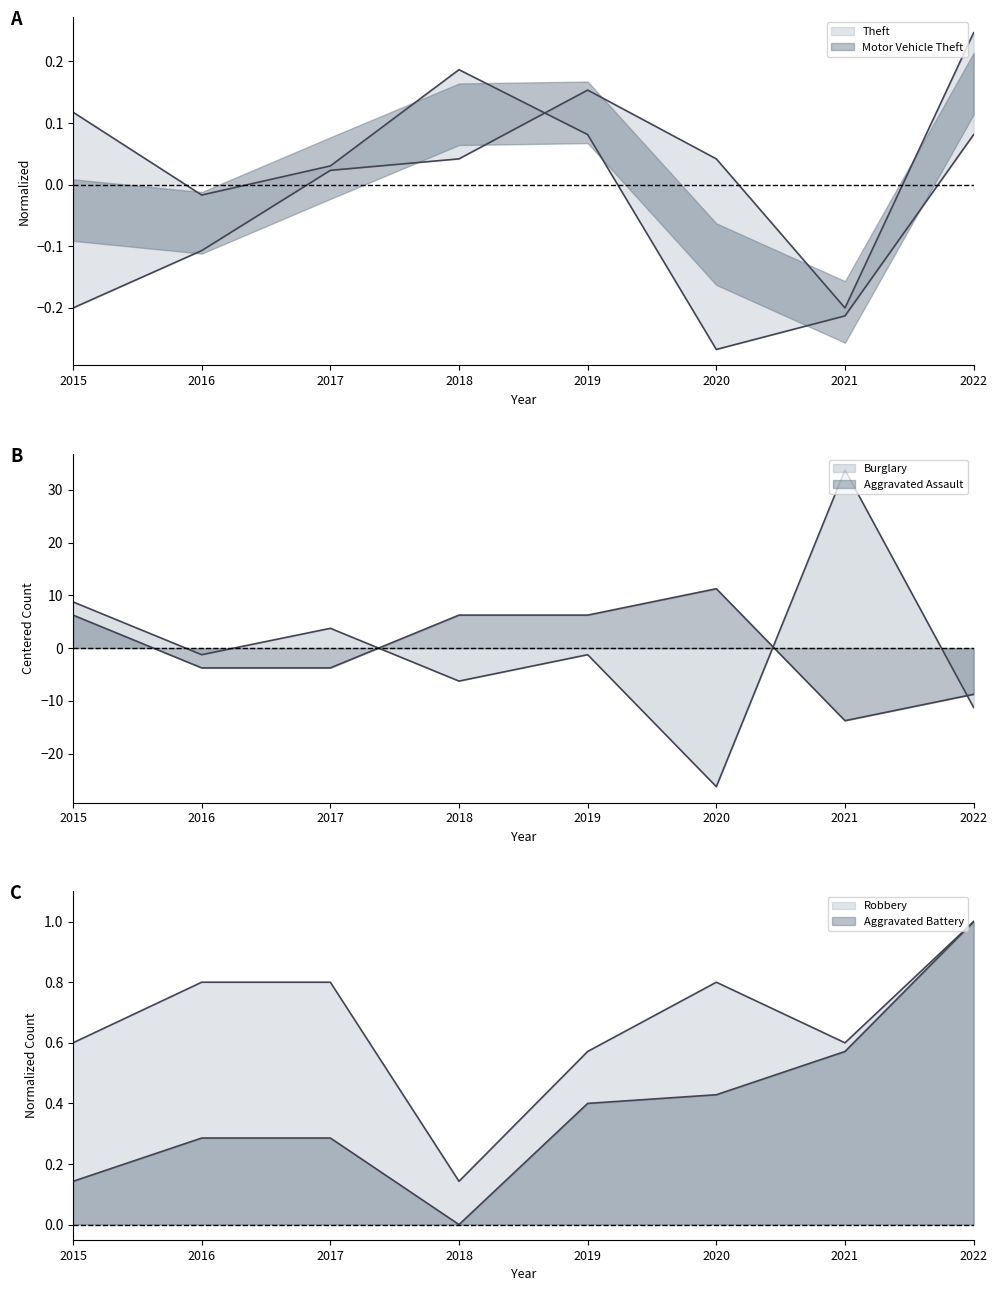

What is the difference between the Burglary values at 2020 and 2015?

35.0